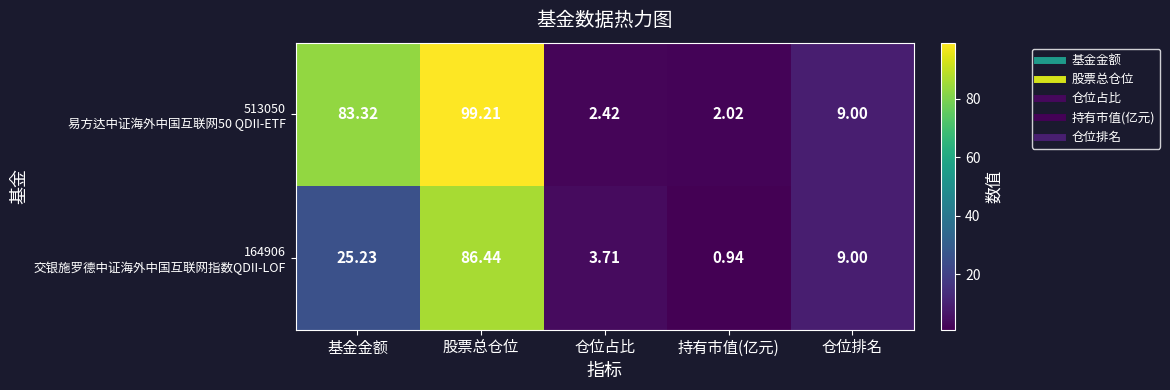

At which category is the sum across all series the highest?

股票总仓位